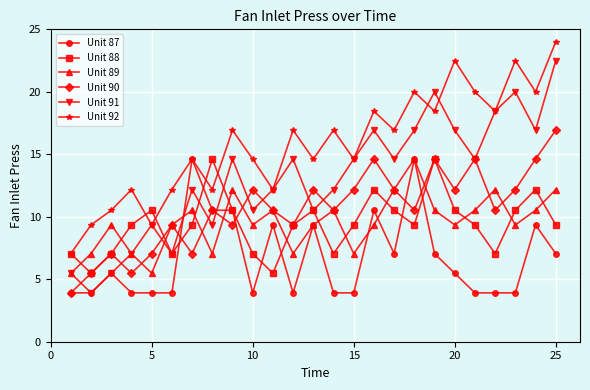

Which series has the largest total across all categories?

Unit 92